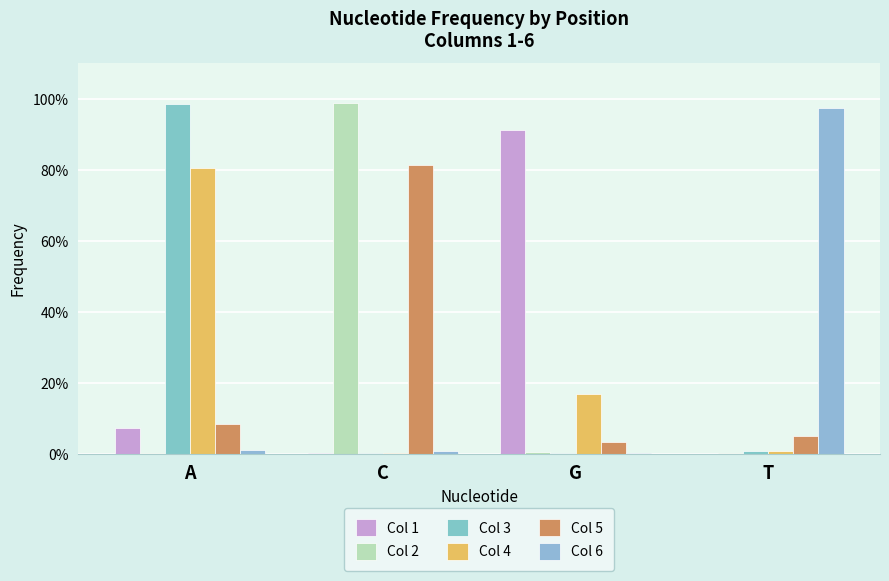

Which category has the lowest value in the Col 3 series?

C